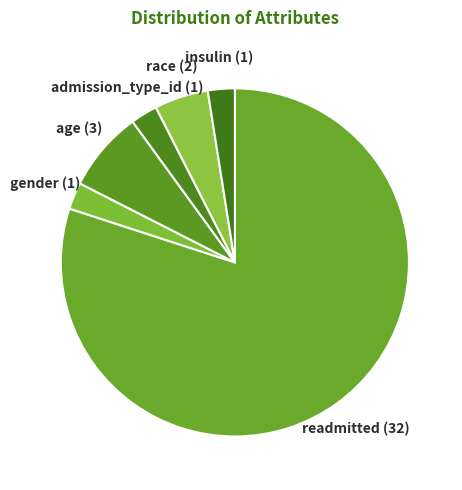

Count the number of slices in the pie.

6